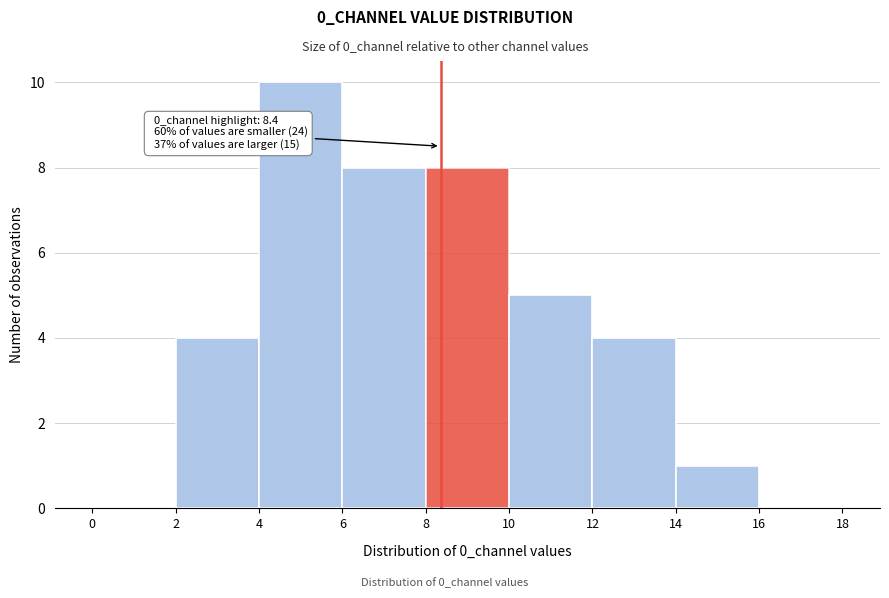

Over which range of the x-axis is the bar tallest?

4 to 6